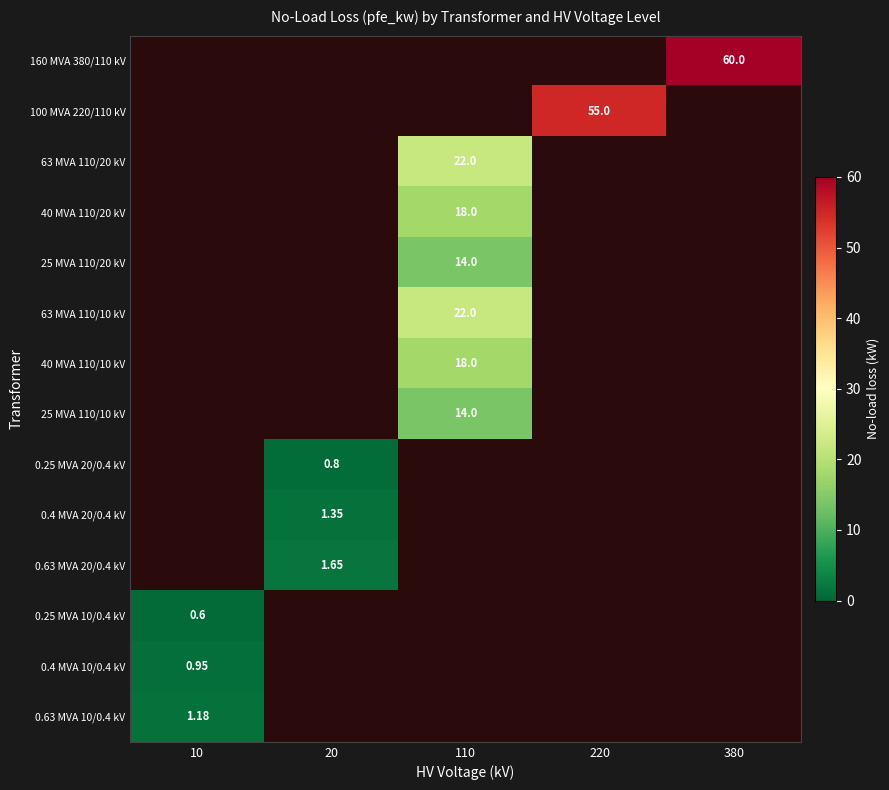

List the series in order of their overall mean, highest first.

160 MVA 380/110 kV, 100 MVA 220/110 kV, 63 MVA 110/20 kV, 40 MVA 110/20 kV, 25 MVA 110/20 kV, 63 MVA 110/10 kV, 40 MVA 110/10 kV, 25 MVA 110/10 kV, 0.25 MVA 20/0.4 kV, 0.4 MVA 20/0.4 kV, 0.63 MVA 20/0.4 kV, 0.25 MVA 10/0.4 kV, 0.4 MVA 10/0.4 kV, 0.63 MVA 10/0.4 kV